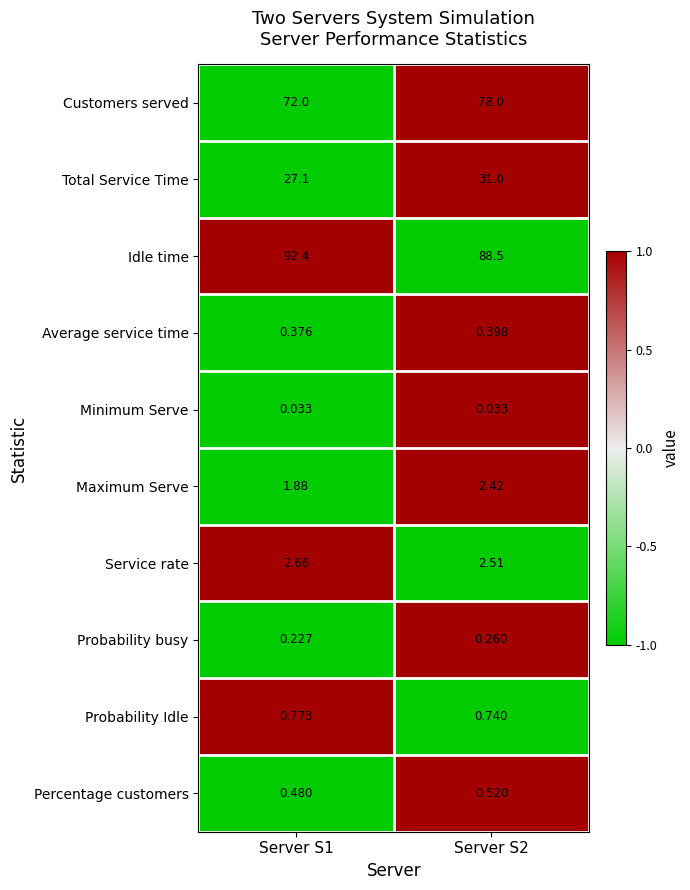

Rank the series by their maximum value, from highest to lowest.

Idle time, Customers served, Total Service Time, Service rate, Maximum Serve, Probability Idle, Percentage customers, Average service time, Probability busy, Minimum Serve